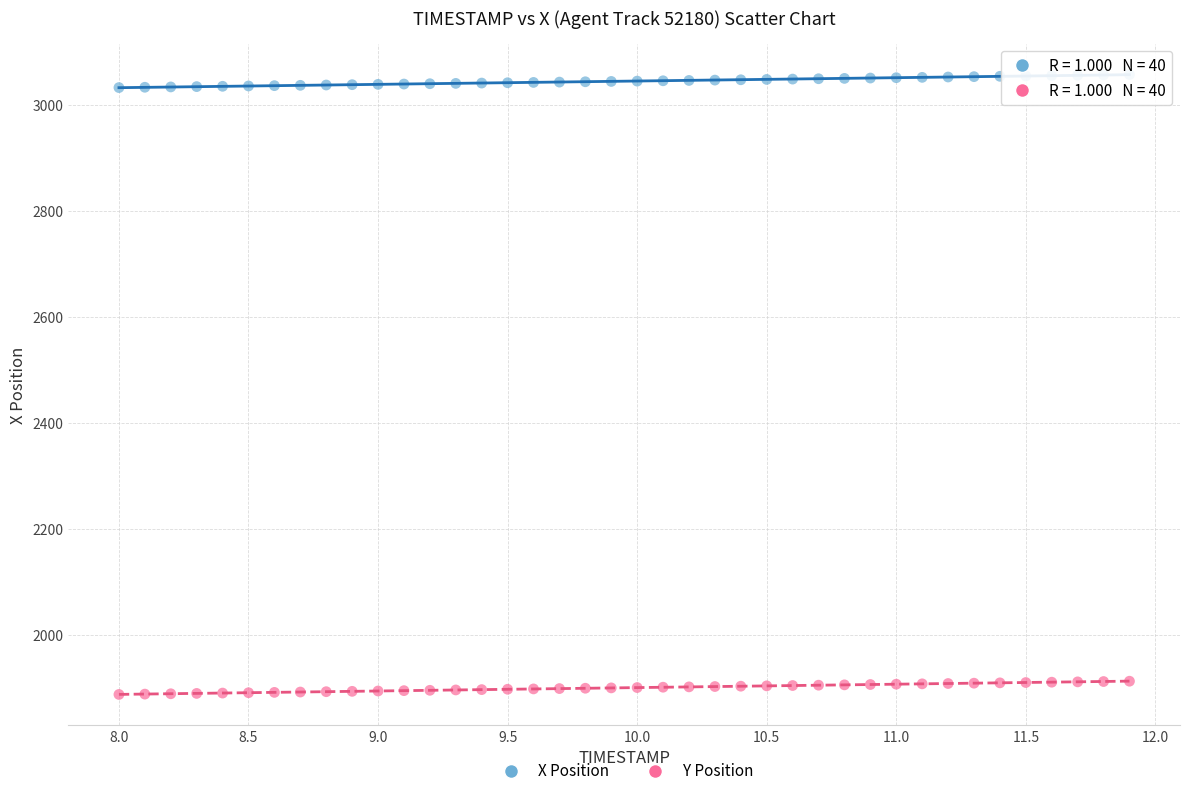

Across all data points, what is the range of Y values (max minus min)?

1170.5